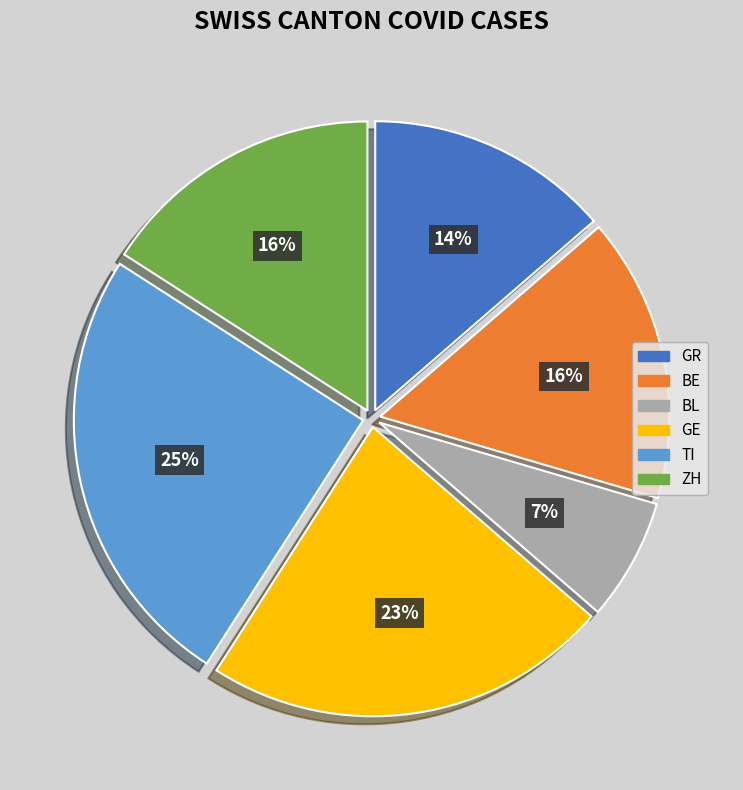

Does any single category account for the majority?

No